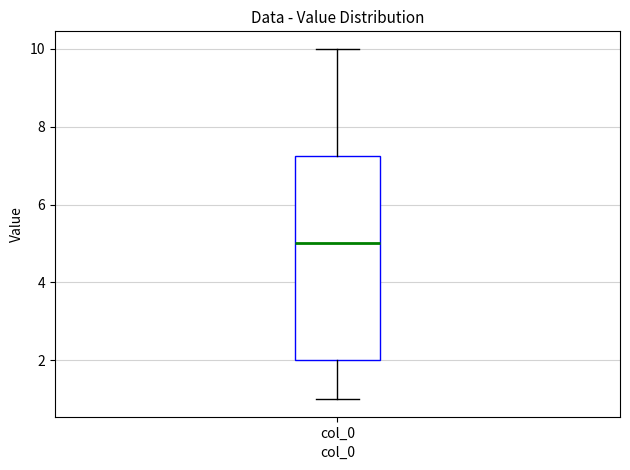

Transcribe this box plot: give where the median line is, the range the box spans, and where the two whiskers end, as read against the y-axis. The values are not printed on the chart, so give them approximately, as read against the axis.

median 5.0, box 2.0 to 7.2, whiskers 1.0 to 10.0